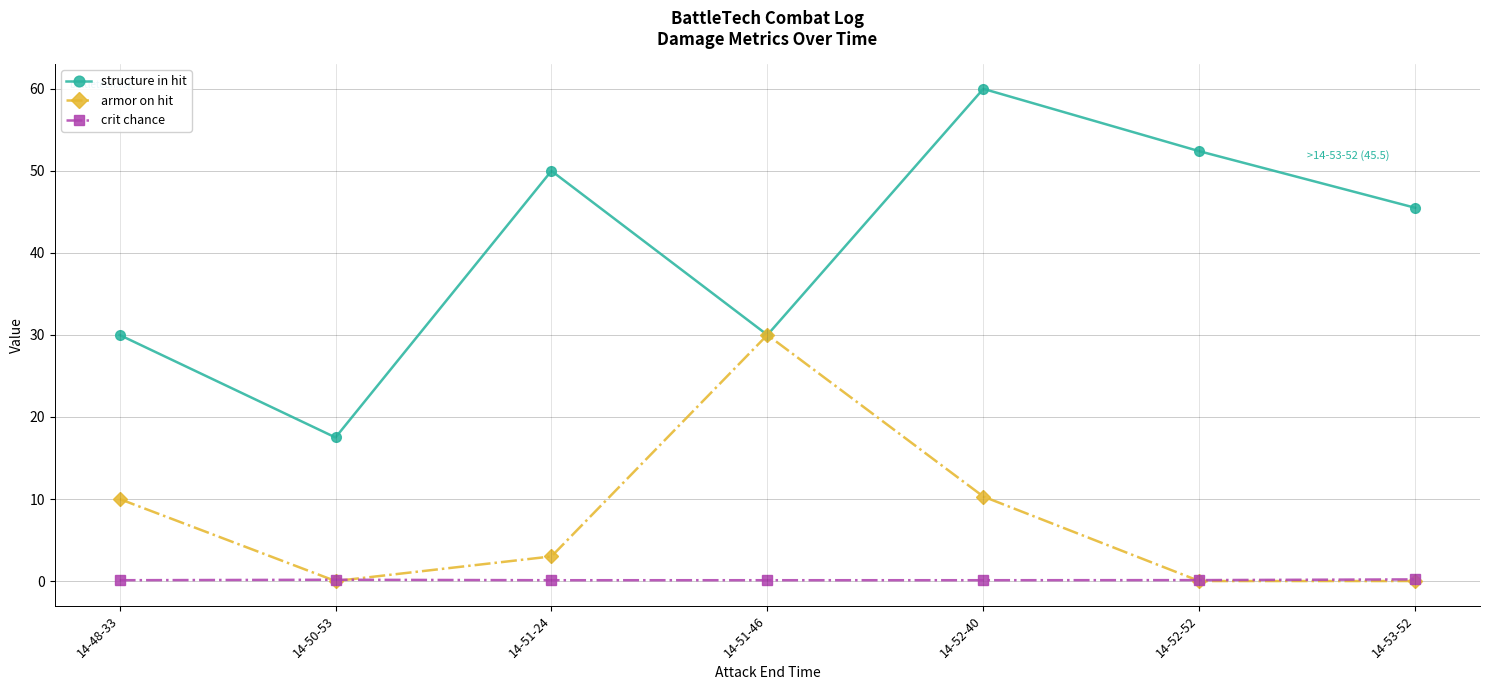

How many lines are shown in the chart?

3